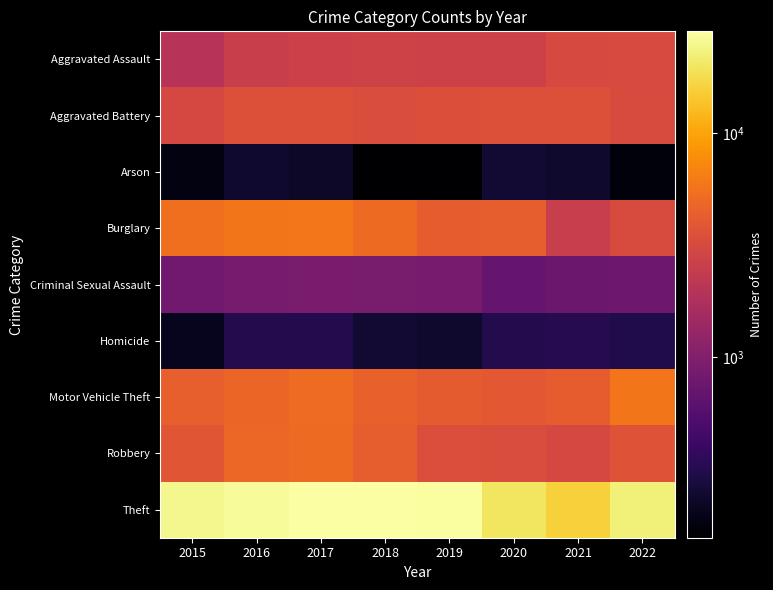

Reading left to right, what are all the values shown in this chart?

Aggravated Assault: 2015=1994	2016=2571	2017=2688	2018=2762	2019=2732	2020=2703	2021=3135	2022=3180
Aggravated Battery: 2015=3088	2016=3578	2017=3528	2018=3325	2019=3451	2020=3531	2021=3564	2022=3277
Arson: 2015=183	2016=240	2017=229	2018=158	2019=156	2020=250	2021=239	2022=175
Burglary: 2015=5416	2016=5884	2017=6048	2018=5148	2019=4231	2020=4356	2021=2493	2022=3260
Criminal Sexual Assault: 2015=806	2016=871	2017=915	2018=893	2019=877	2020=694	2021=758	2022=773
Homicide: 2015=205	2016=315	2017=314	2018=253	2019=237	2020=314	2021=322	2022=300
Motor Vehicle Theft: 2015=4460	2016=4837	2017=5245	2018=4534	2019=4159	2020=4010	2021=4284	2022=5906
Robbery: 2015=3841	2016=4916	2017=5117	2018=4359	2019=3427	2020=3310	2021=3088	2022=3722
Theft: 2015=25088	2016=26669	2017=28266	2018=28576	2019=27551	2020=19940	2021=16143	2022=22459